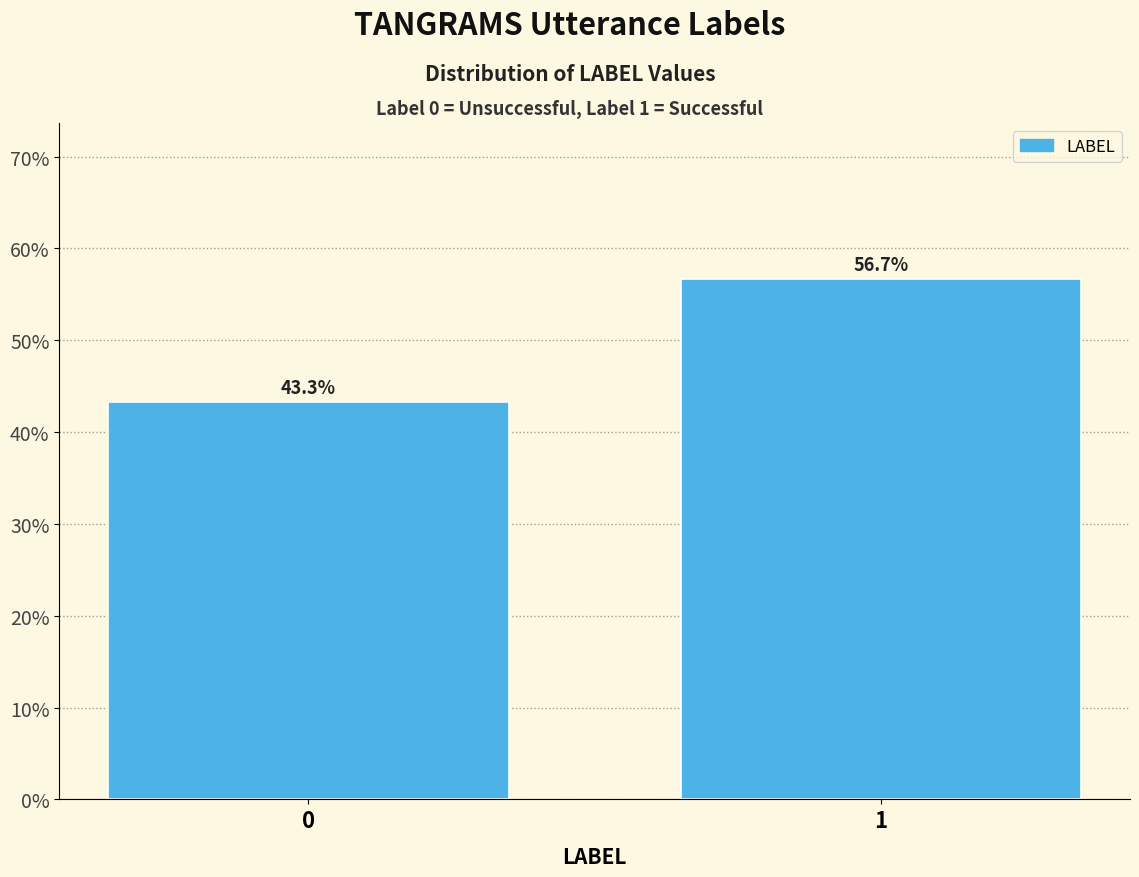

Reading left to right, transcribe all the data shown in this chart.

0=43.3	1=56.7